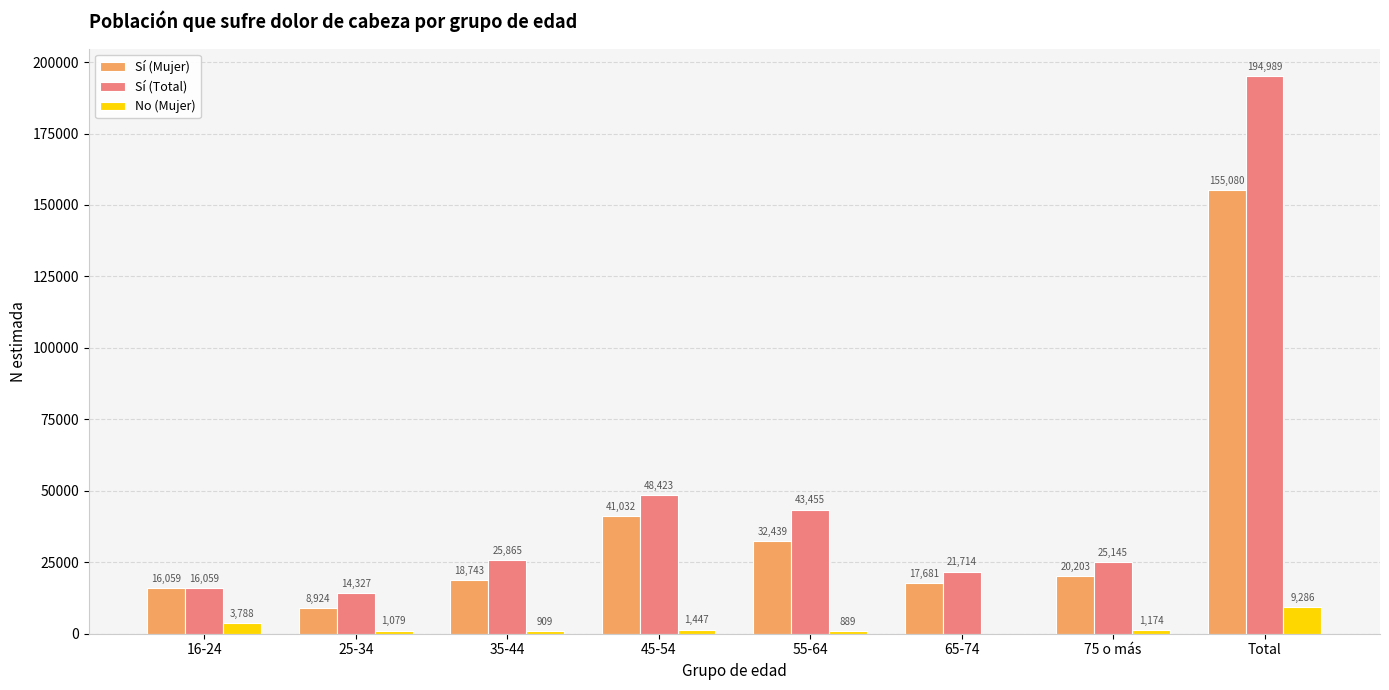

The Sí (Total) series shows 194989 at Total. True or false?

True